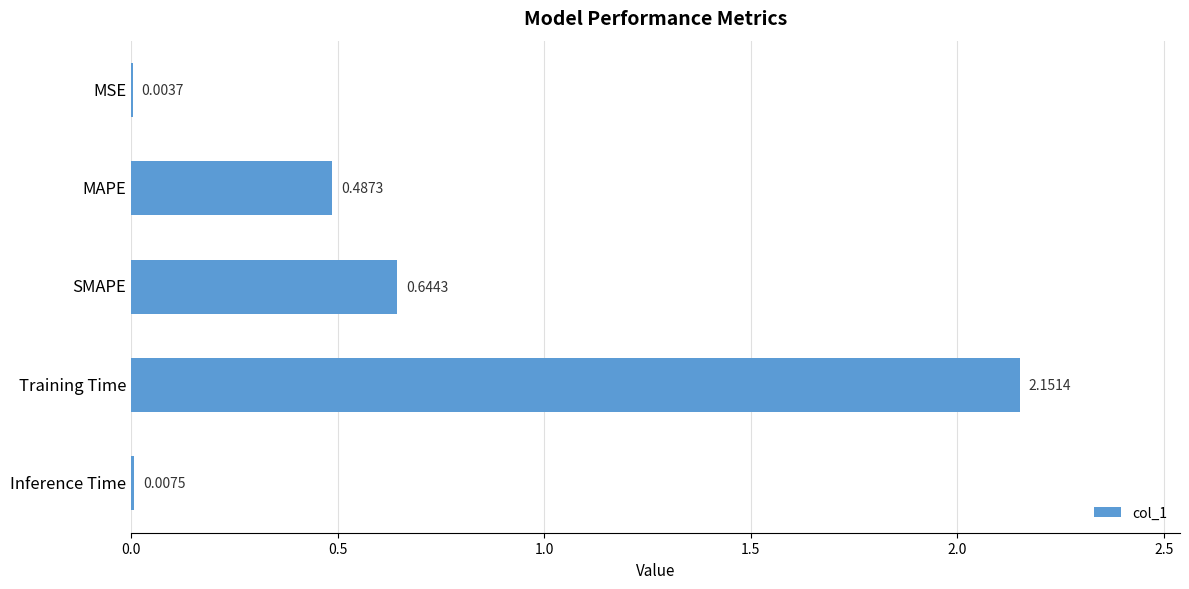

How many categories are shown in the chart?

5